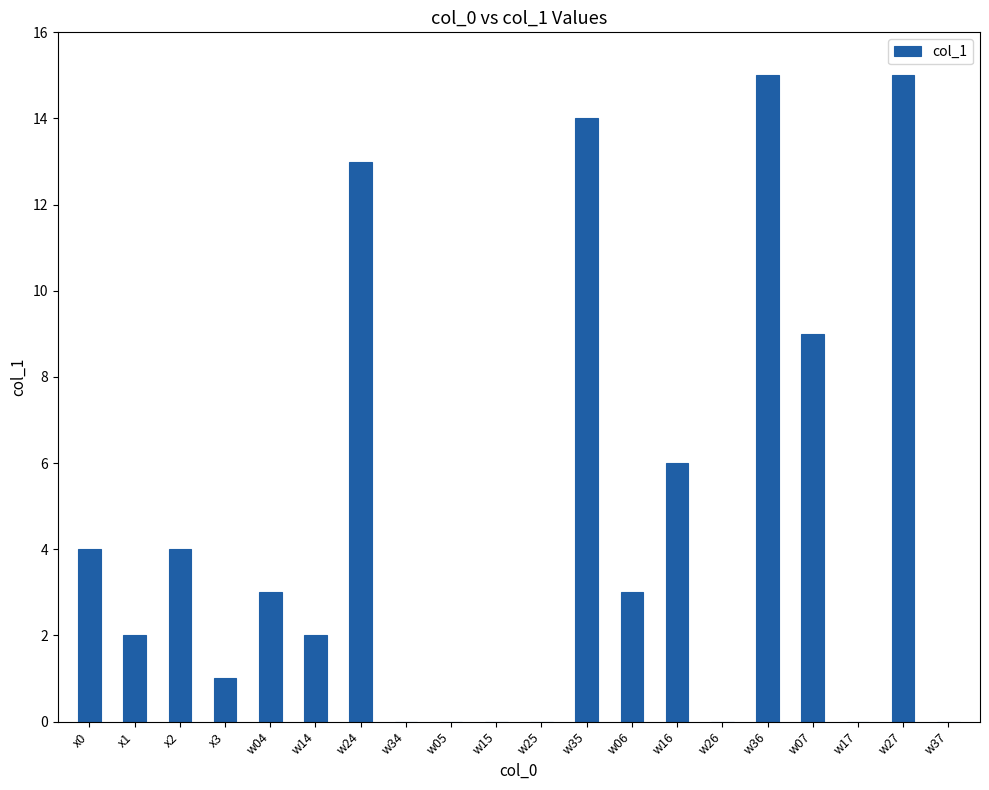

Reading left to right, what are all the values shown in this chart?

4	2	4	1	3	2	13	0	0	0	0	14	3	6	0	15	9	0	15	0